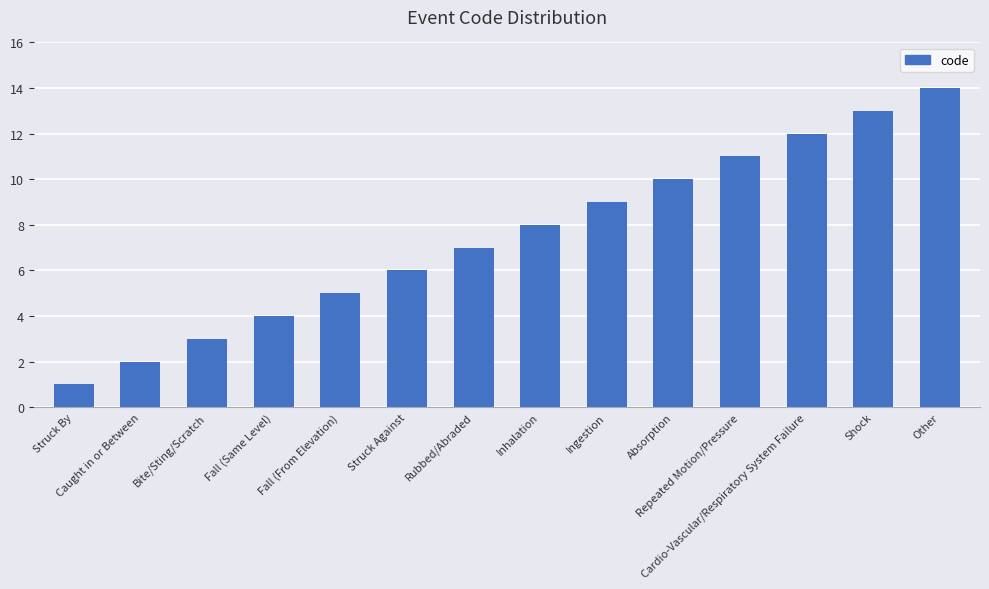

Which has a higher value, Struck By or Absorption?

Absorption